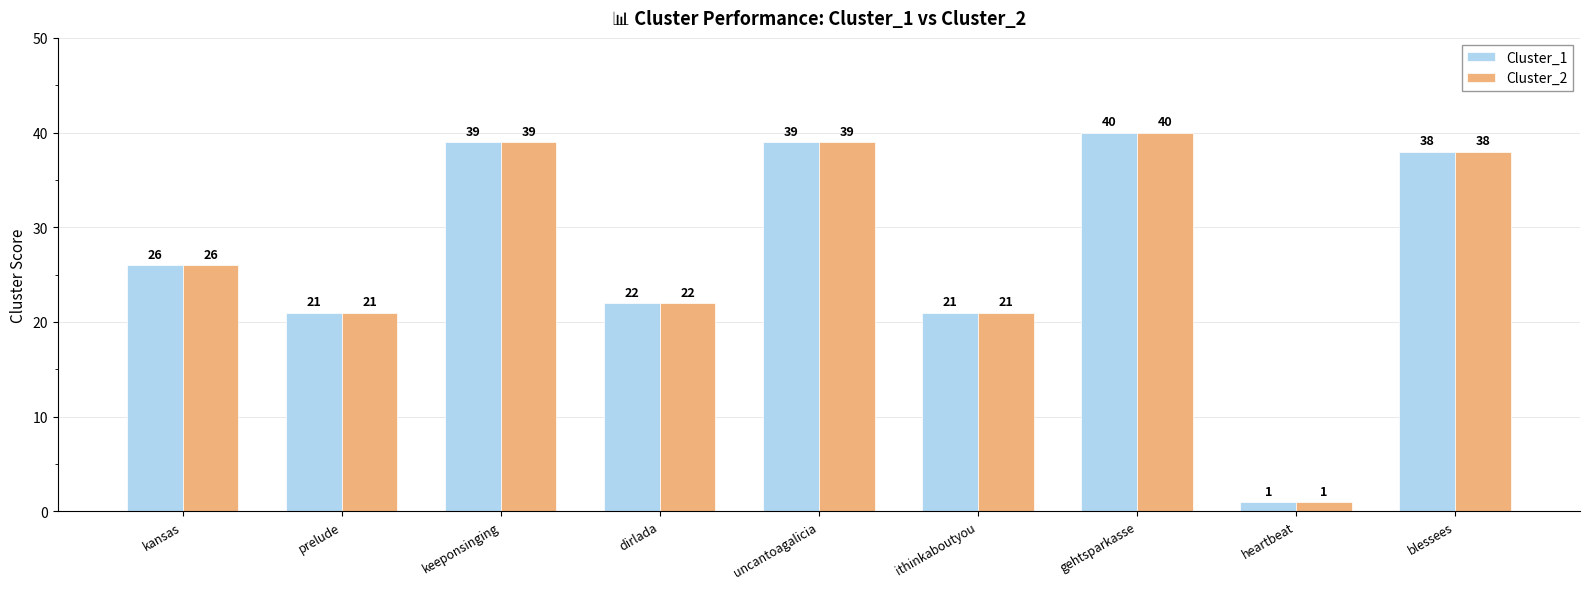

What is the greatest value displayed?

40